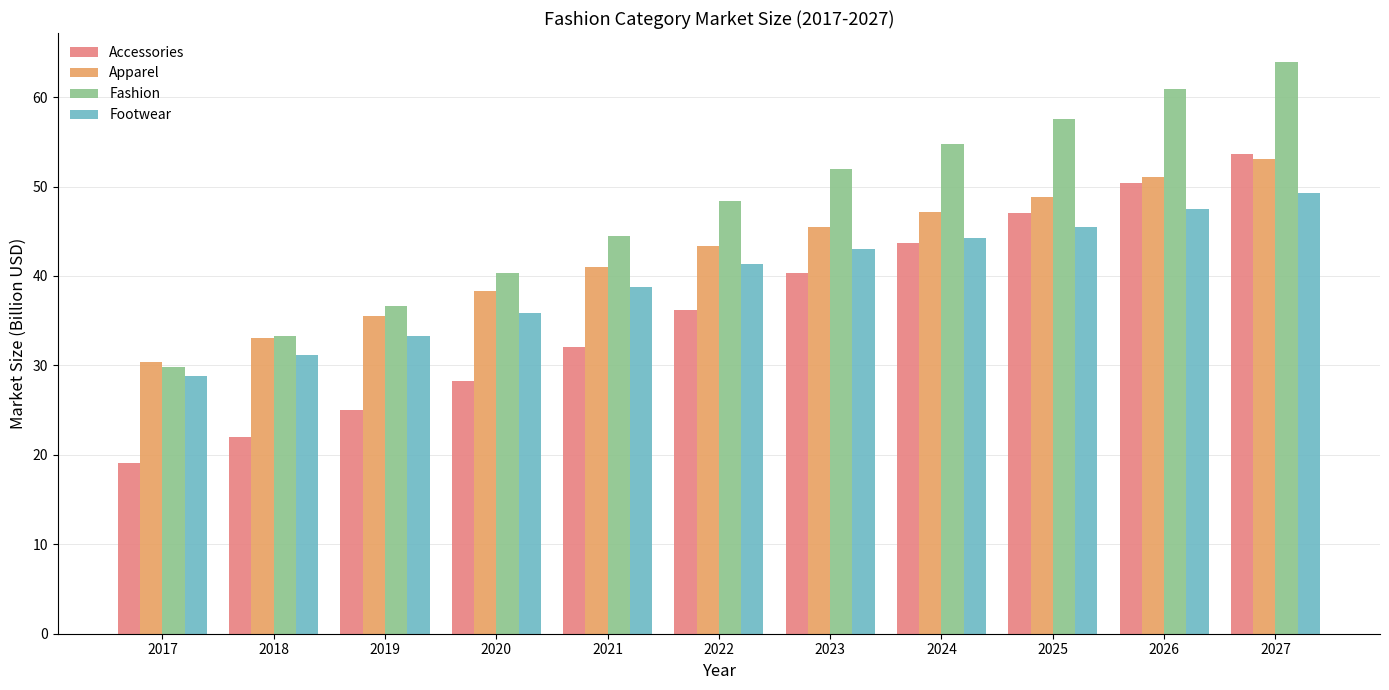

At which label does Fashion reach its peak?

2027